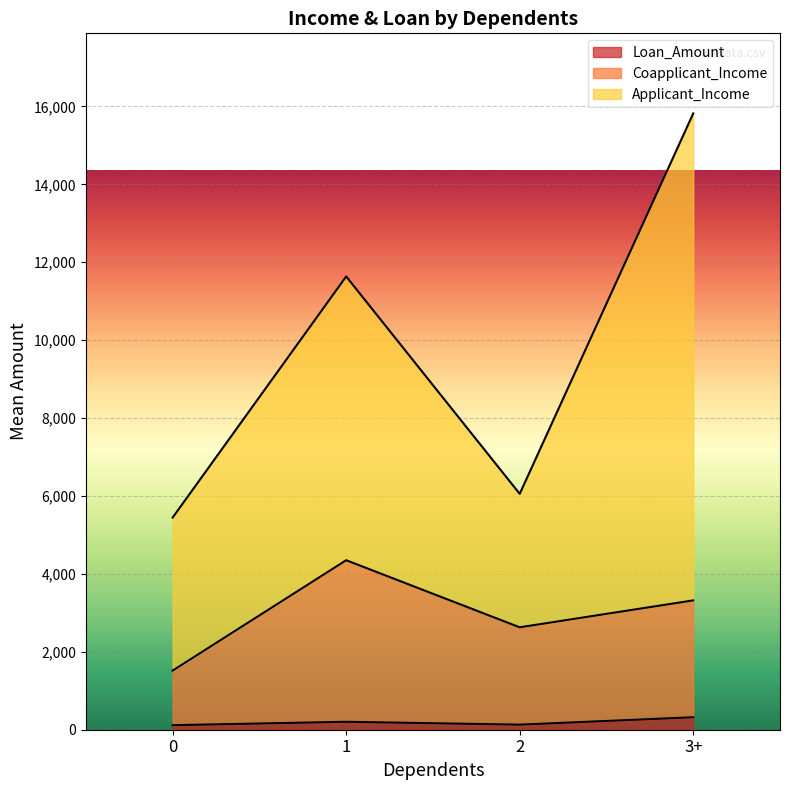

At which category is the sum across all series the highest?

3+